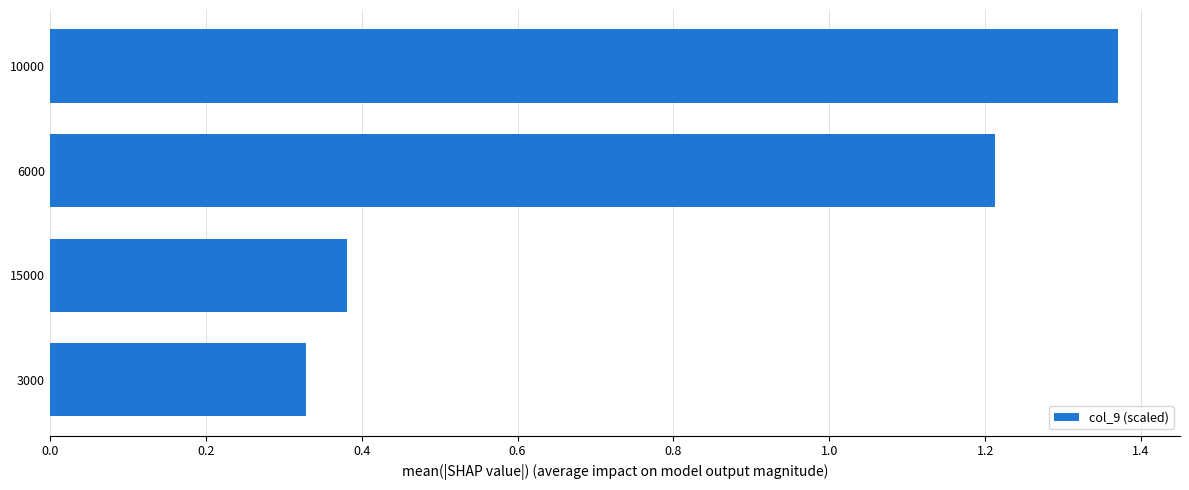

At which category does the chart reach its minimum across all series?

3000